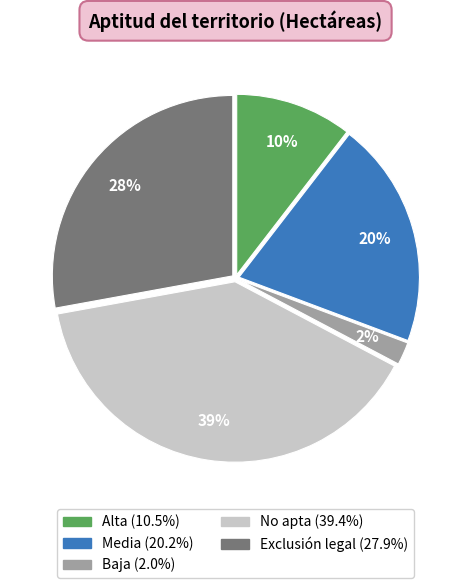

To the nearest percent, what is the combined percentage of No apta and Baja?

41%